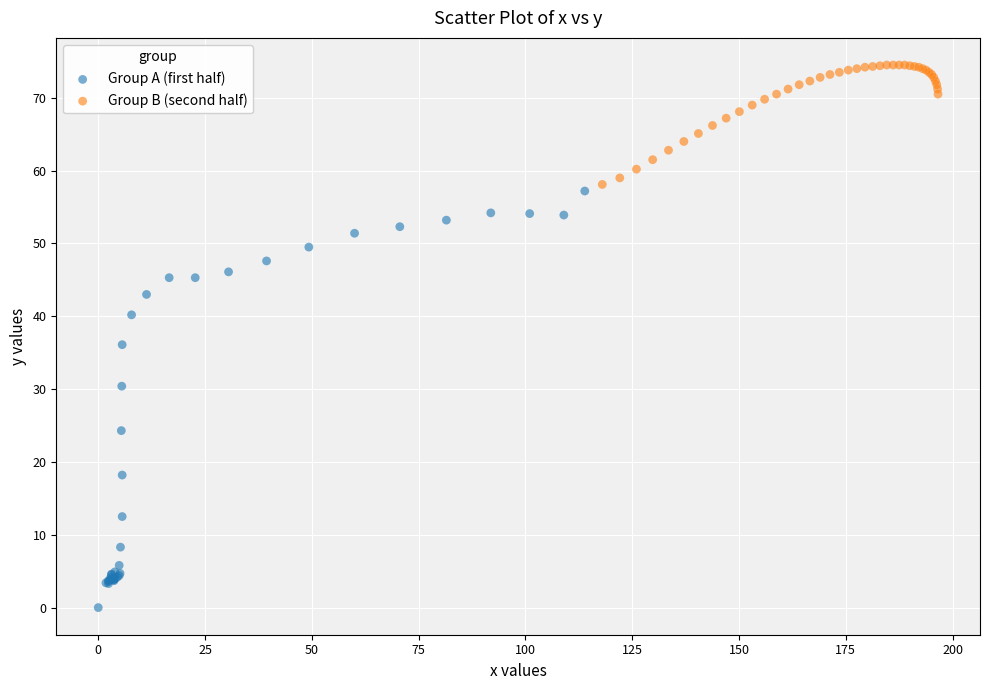

Which series has the largest Y range (max minus min)?

Group A (first half)